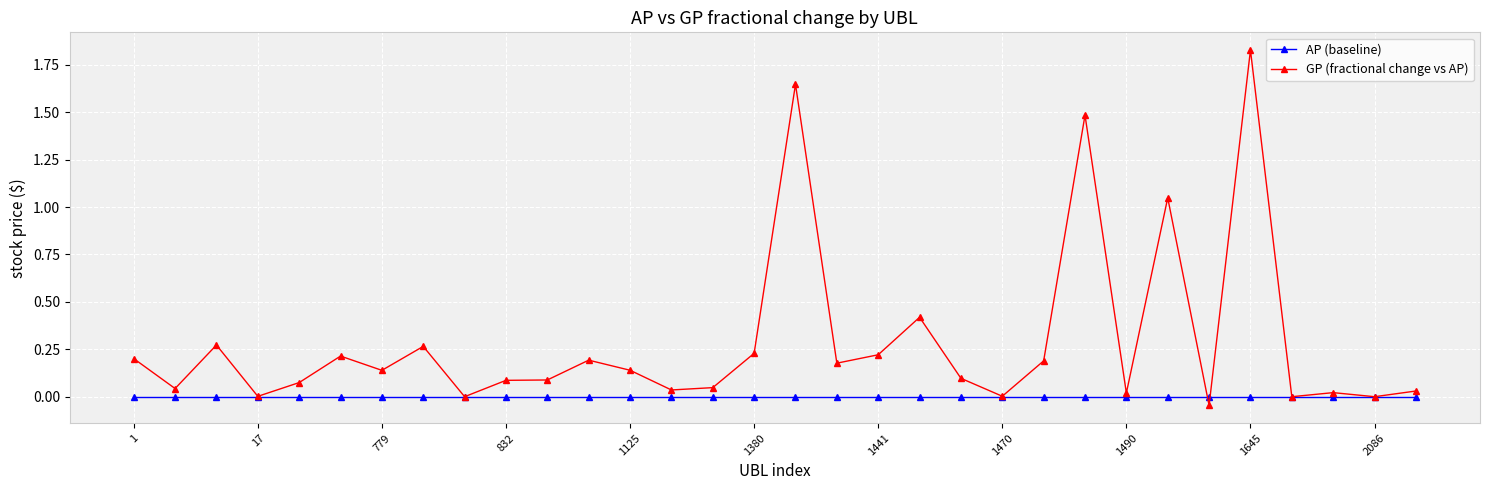

True or false: GP (fractional change vs AP) has more than 1 points higher than both neighbors.

True